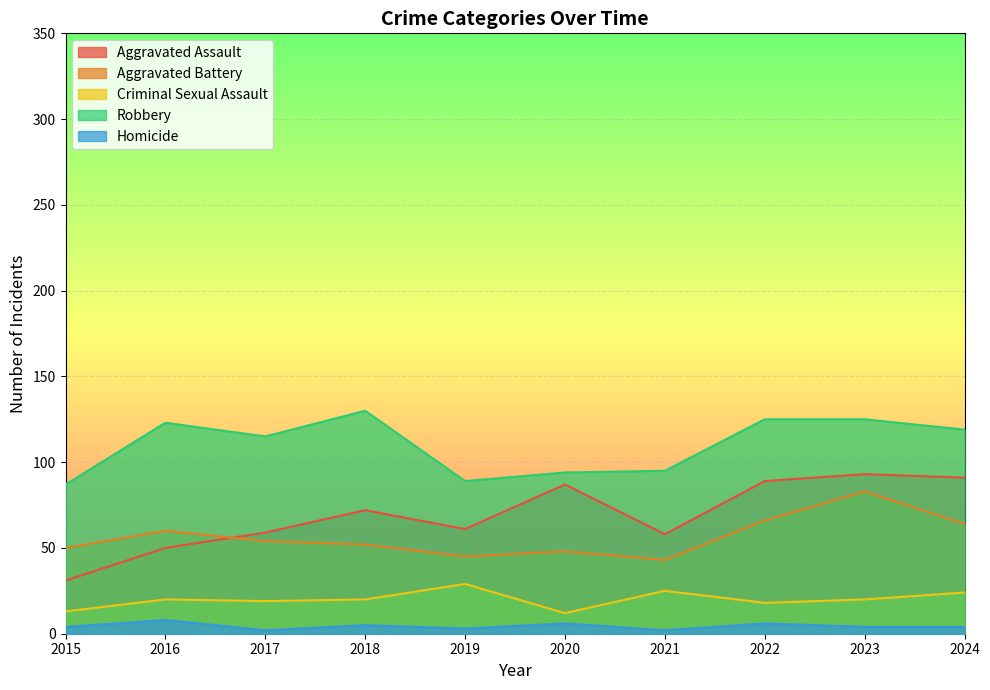

The Criminal Sexual Assault series shows 29 at 2019. True or false?

True